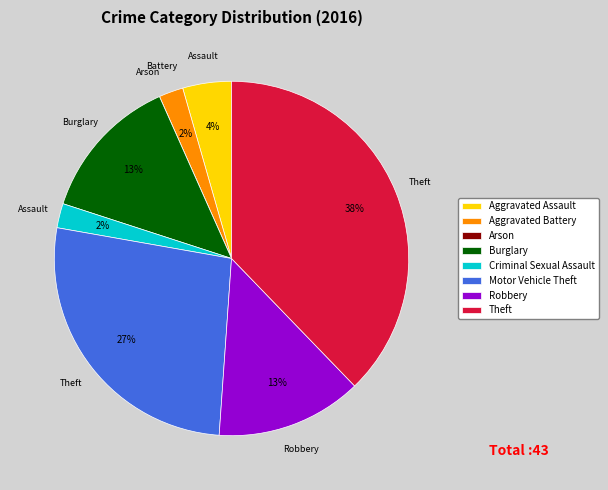

Is it true that Aggravated Assault is 4% of the pie?

True